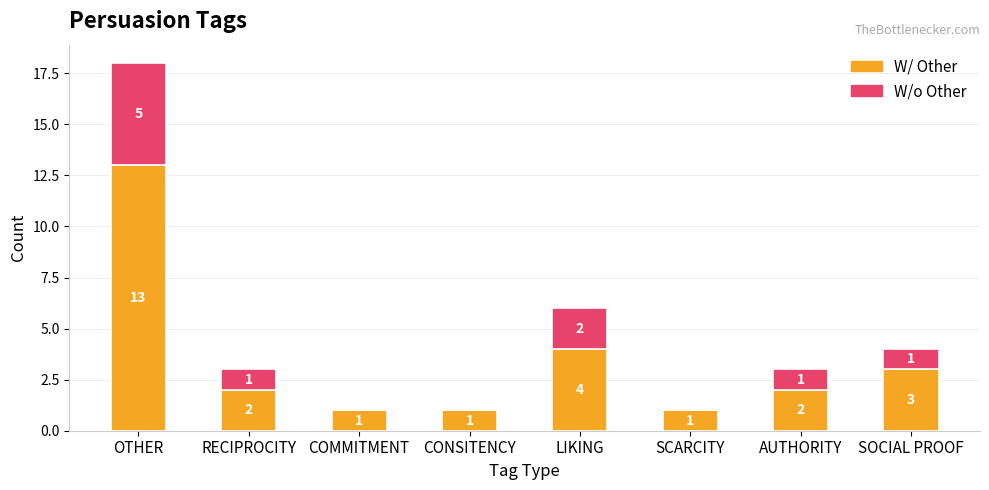

At which category is the sum across all series the highest?

OTHER